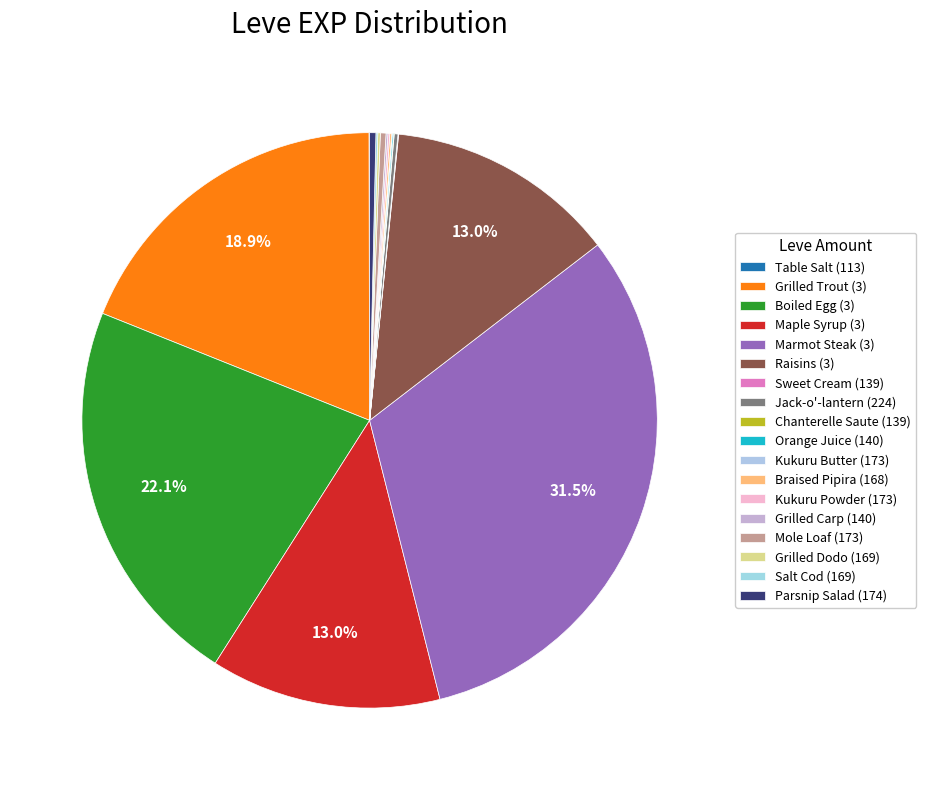

How many segments does this pie chart have?

18